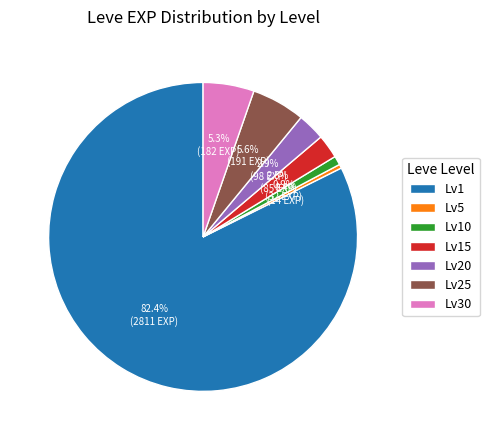

Between Lv15 and Lv30, which is larger?

Lv30